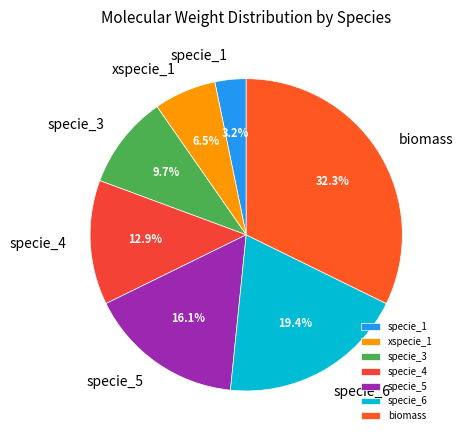

What is the total percentage of xspecie_1 and specie_1?

9.7%